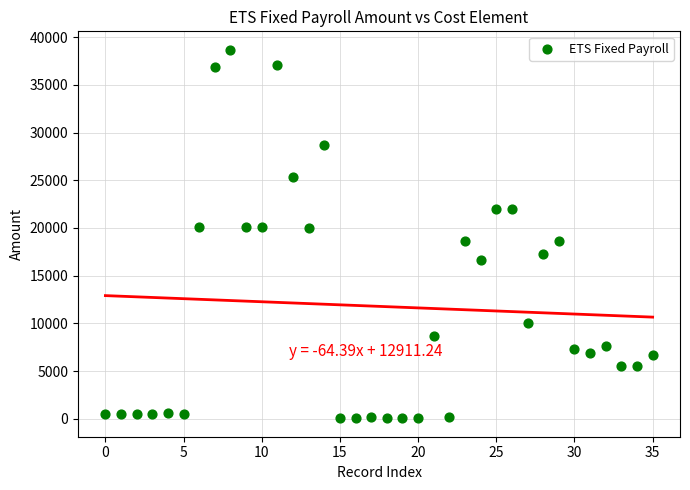

What is the range of Y values (max minus min)?

38621.0